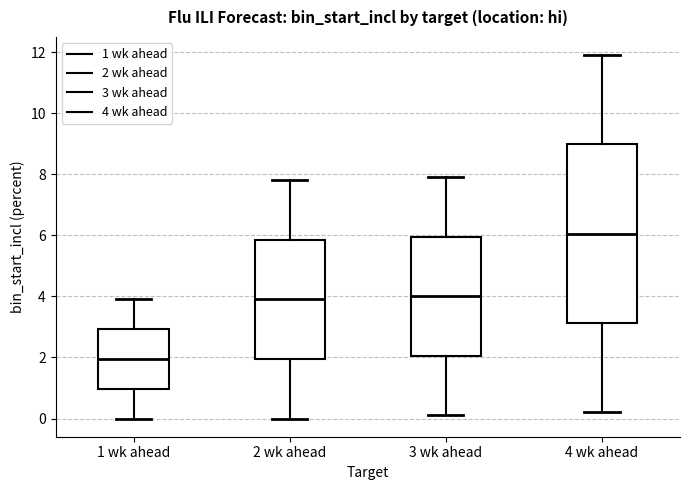

Where is the lower edge of the box for 4 wk ahead on the y-axis? The values are not printed on the chart, so give them approximately, as read against the axis.

3.2